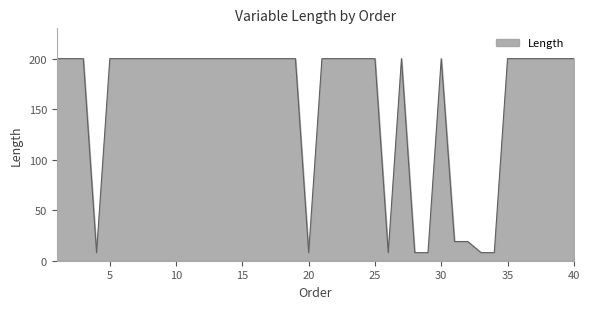

Count the number of data series in this chart.

1